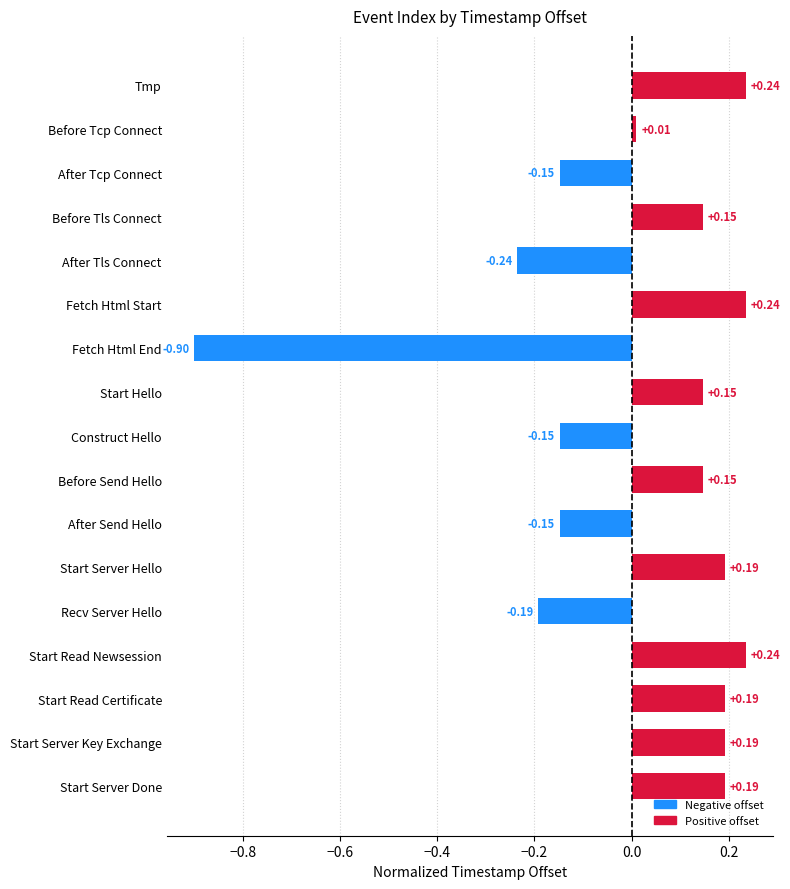

What is the minimum value shown in the chart?

-0.9